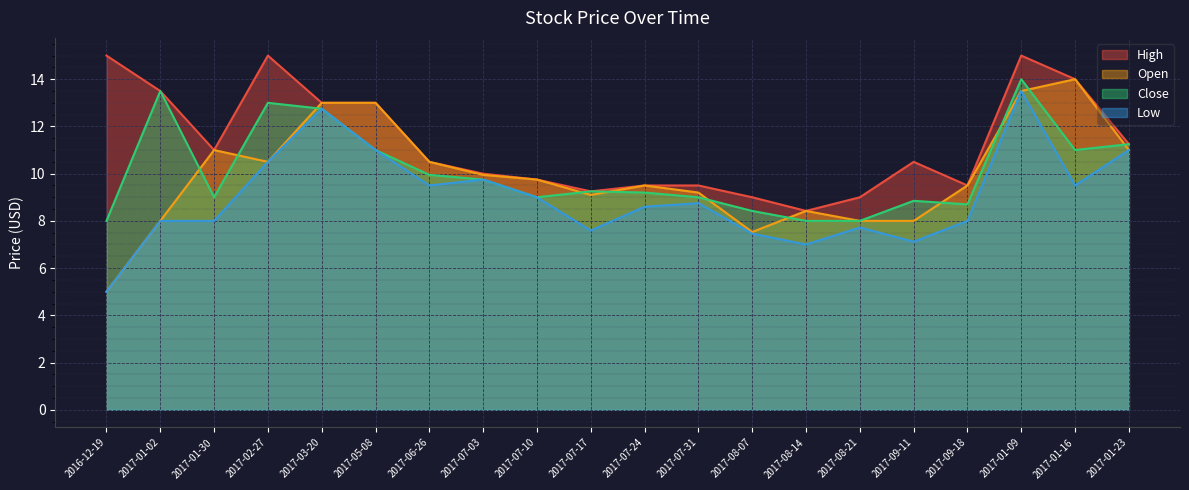

Which has a higher value, 2017-09-11 or 2016-12-19?

2016-12-19